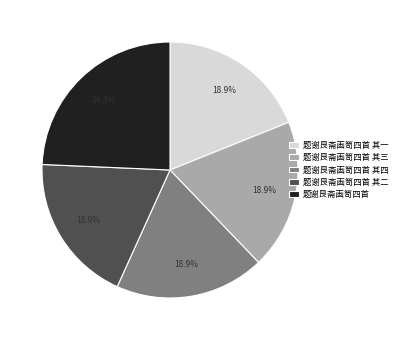

To the nearest percent, what is the average slice percentage?

20%